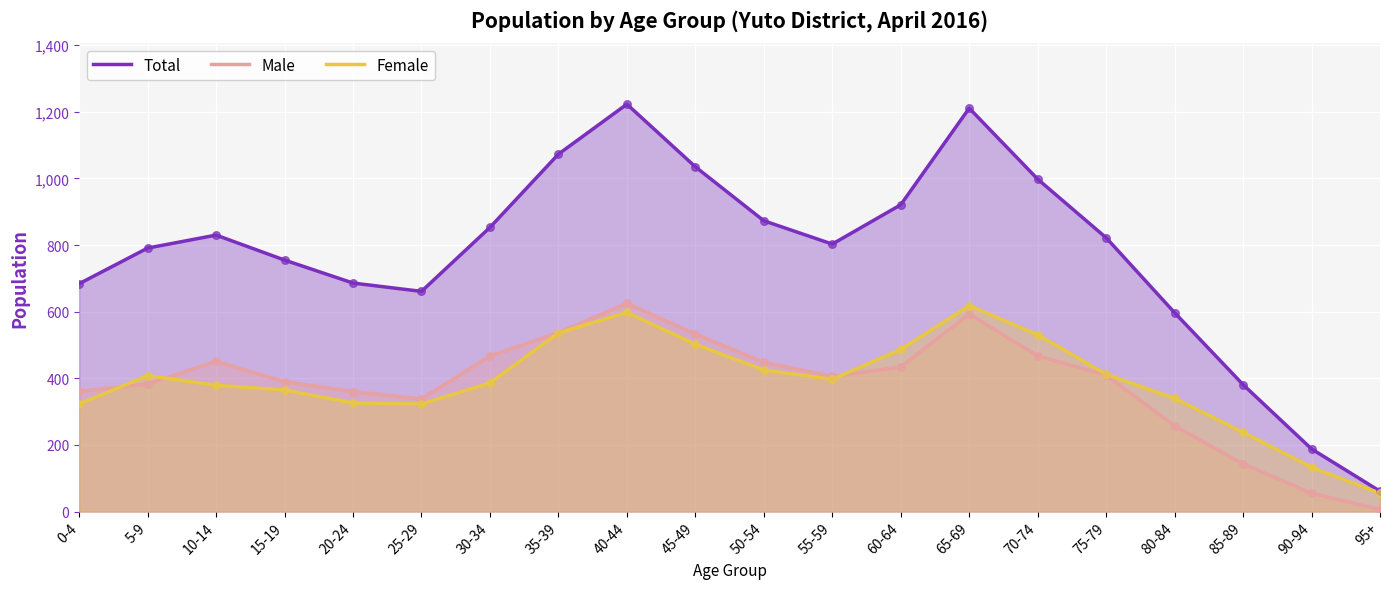

What is the total value across all series at 60-64?

1842